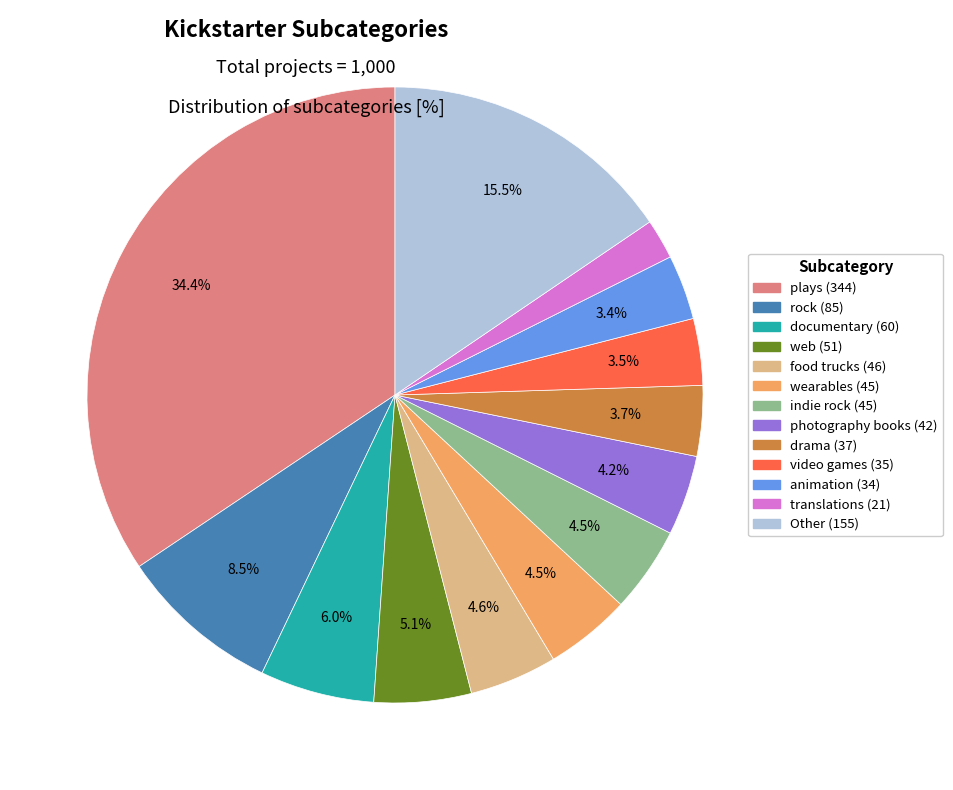

Does any single category account for the majority?

No